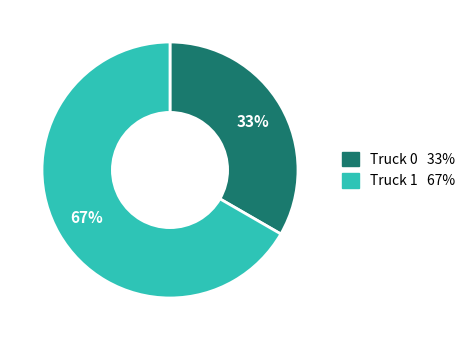

Is there a majority slice in this chart?

Yes